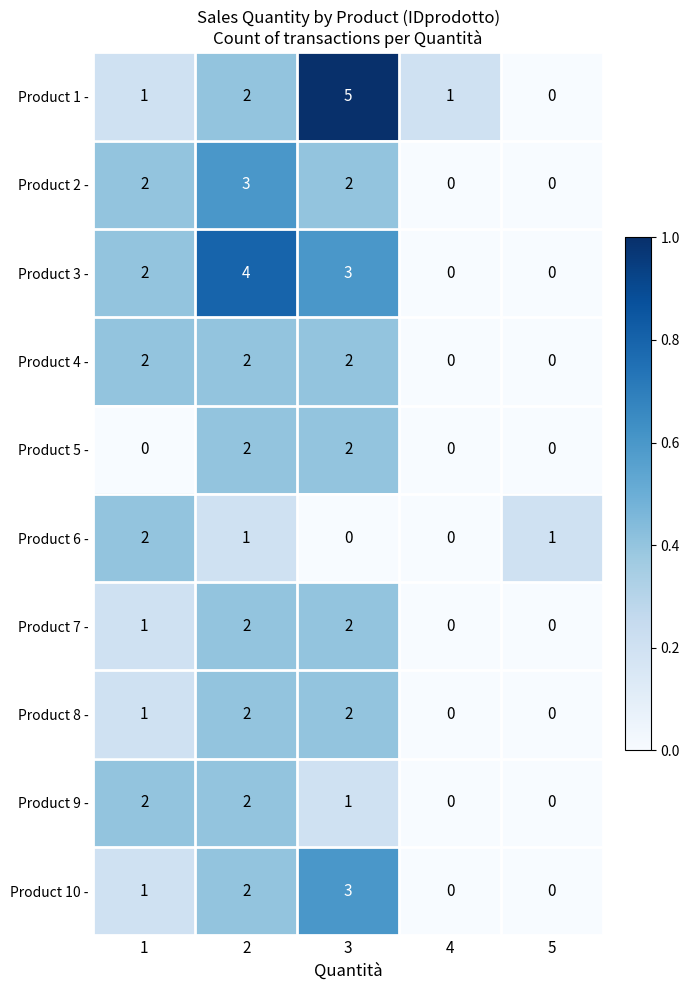

What is the total value across all series at 5?

1